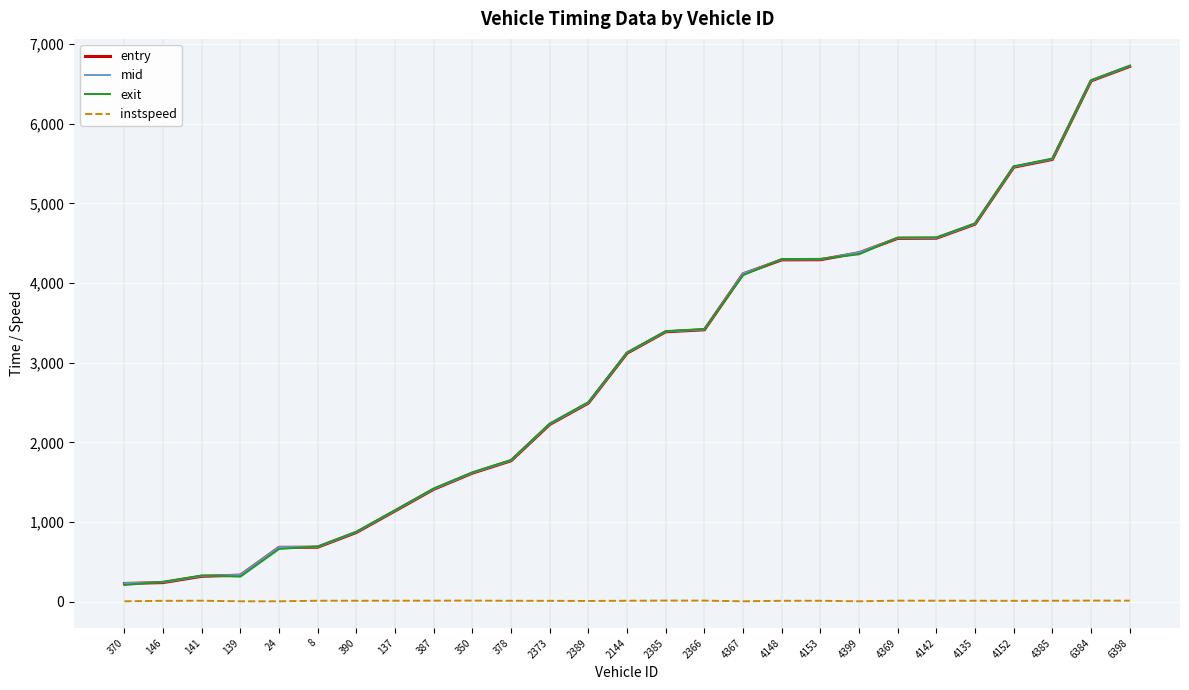

What is the minimum value for mid?

233.0